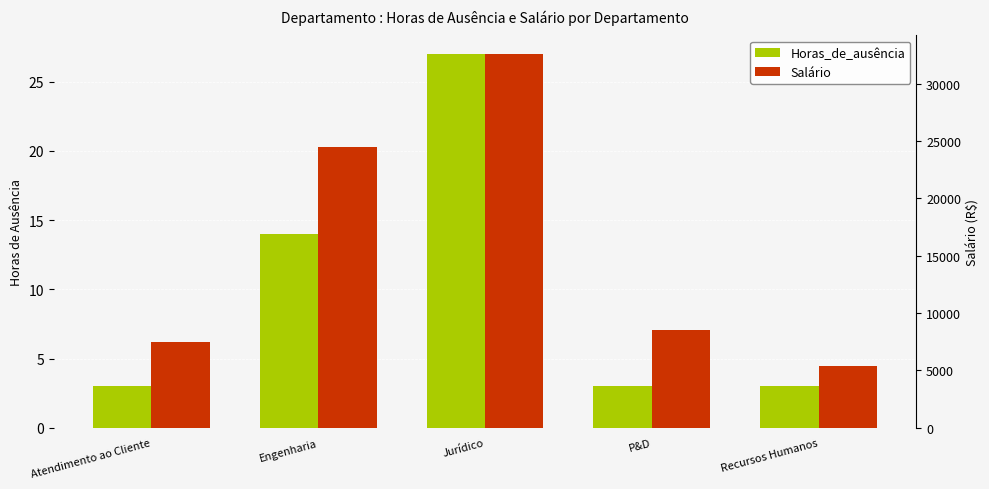

How many Horas_de_ausência values are between 3 and 14?

4